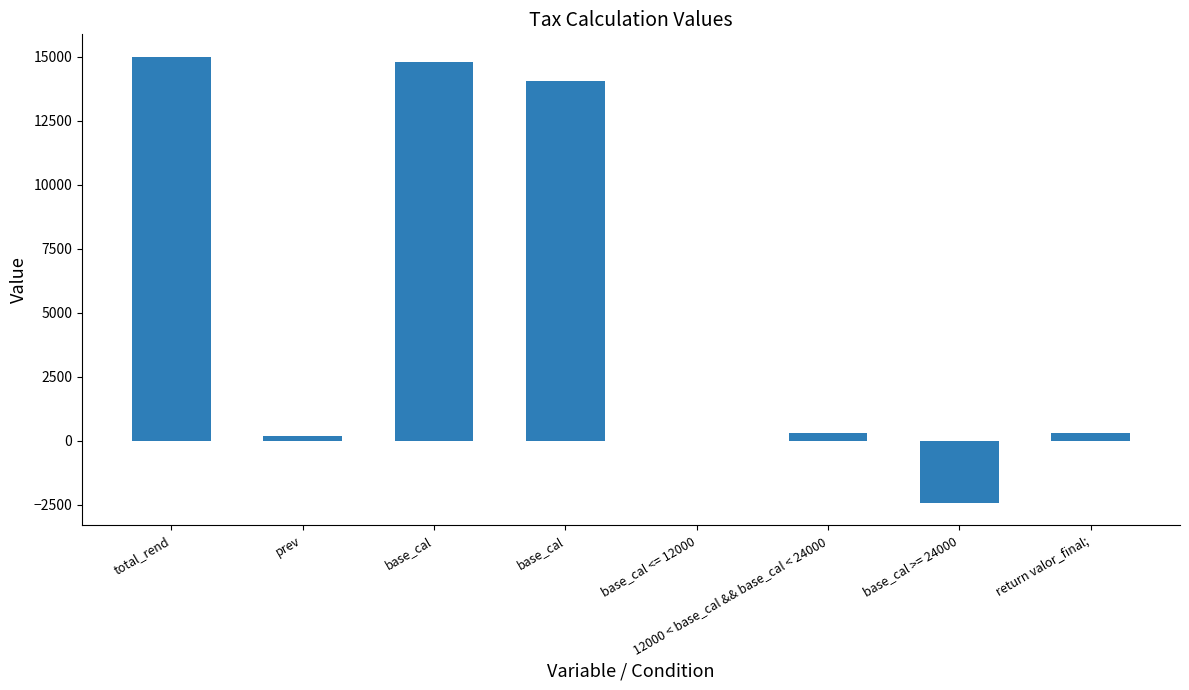

The value at base_cal is 14060.0. True or false?

True